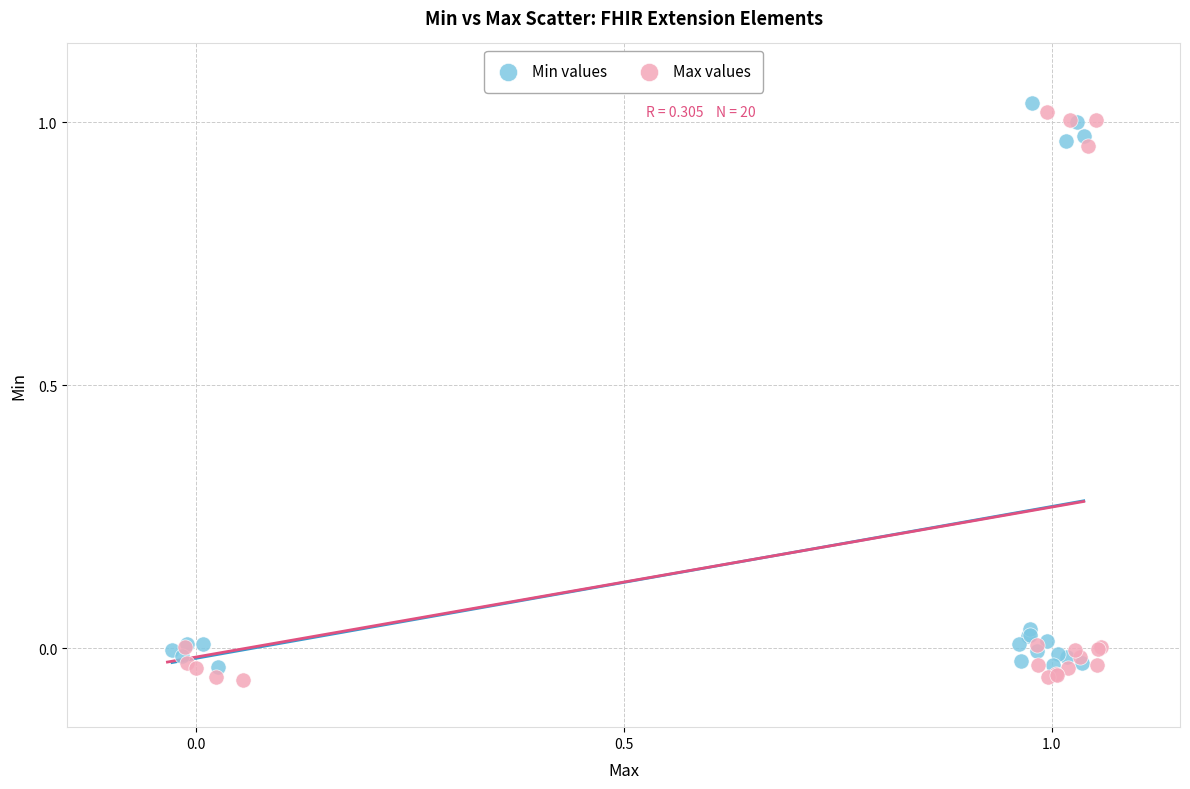

Which series reaches the maximum Y coordinate?

Min values